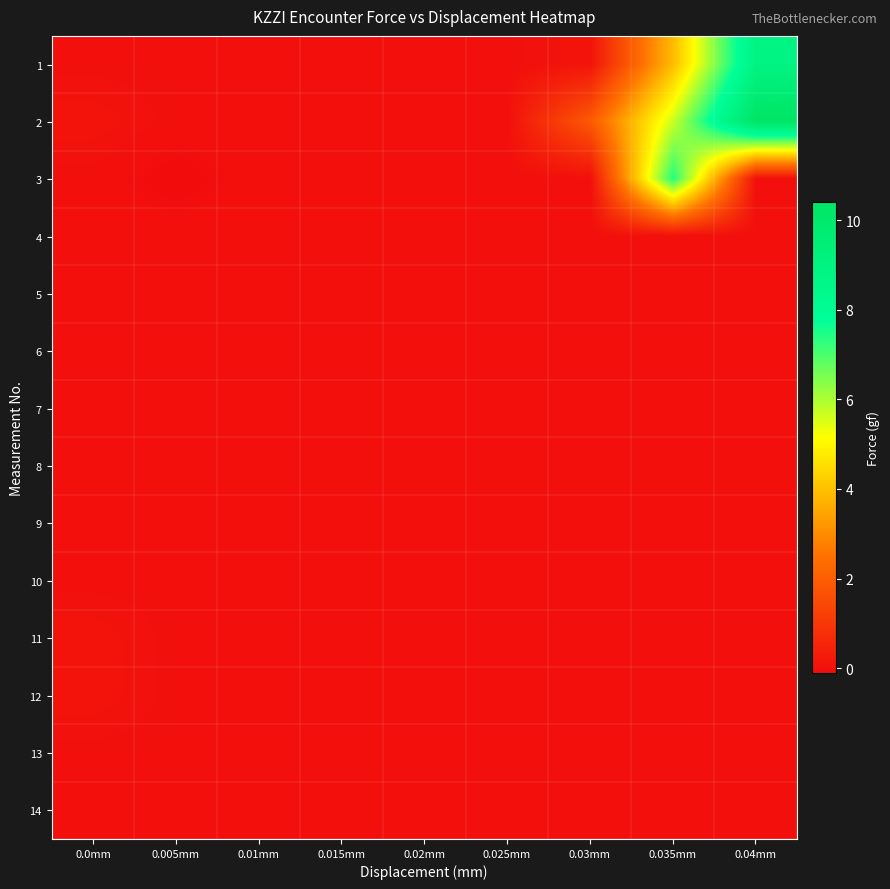

Which series changed the most between 0.005mm and 0.04mm?

2